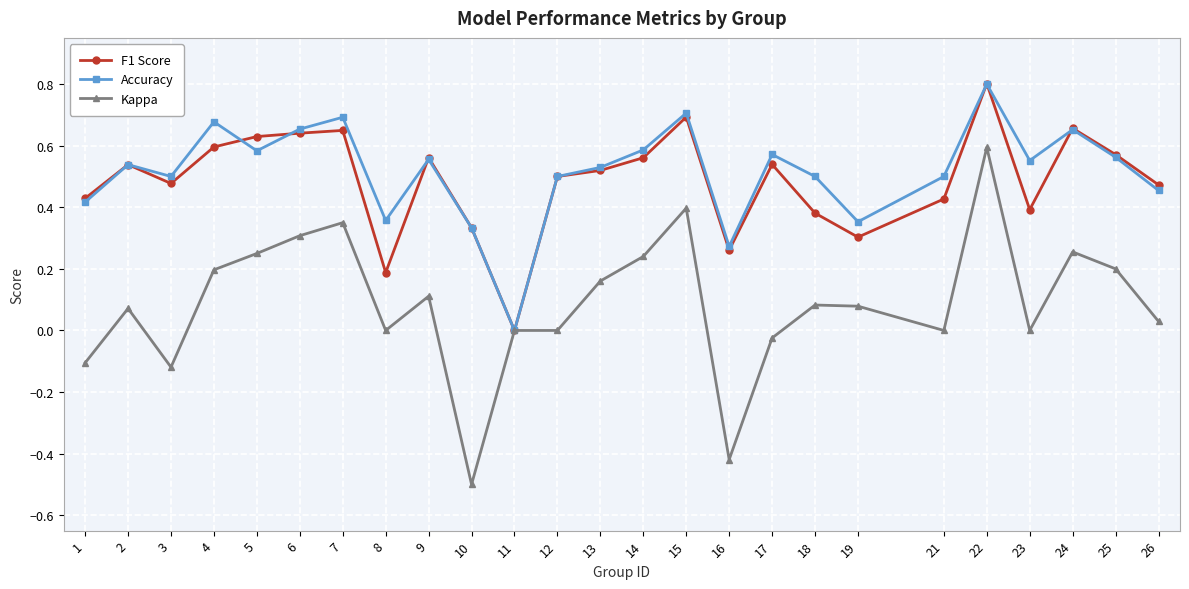

At which label does Kappa reach its peak?

22